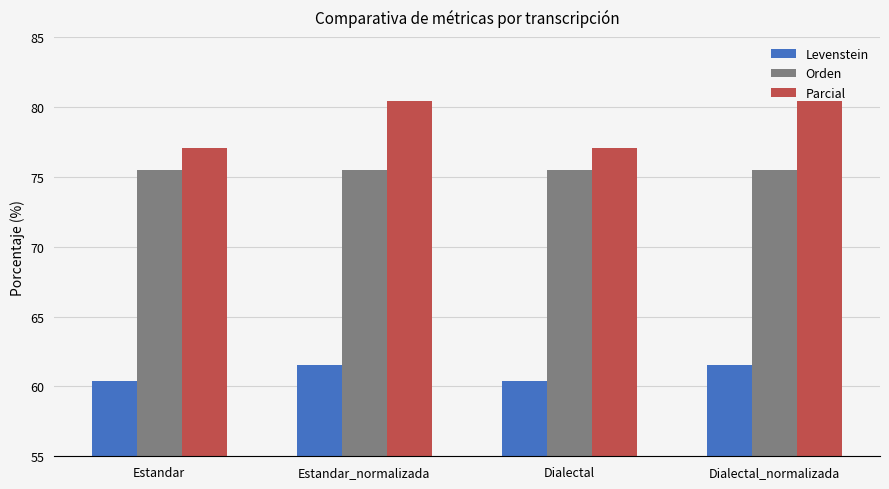

What is the greatest value displayed?

80.4